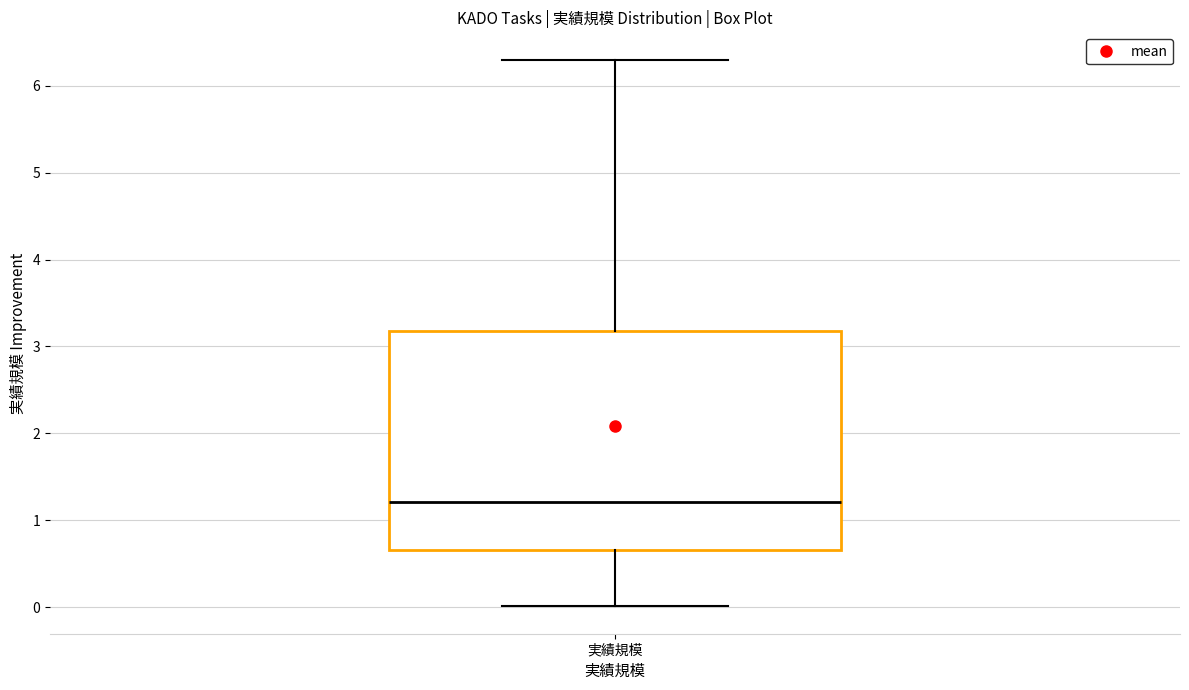

Transcribe this box plot: give where the median line is, the range the box spans, and where the two whiskers end, as read against the y-axis. The values are not printed on the chart, so give them approximately, as read against the axis.

median 1.2, box 0.7 to 3.2, whiskers 0.0 to 6.3